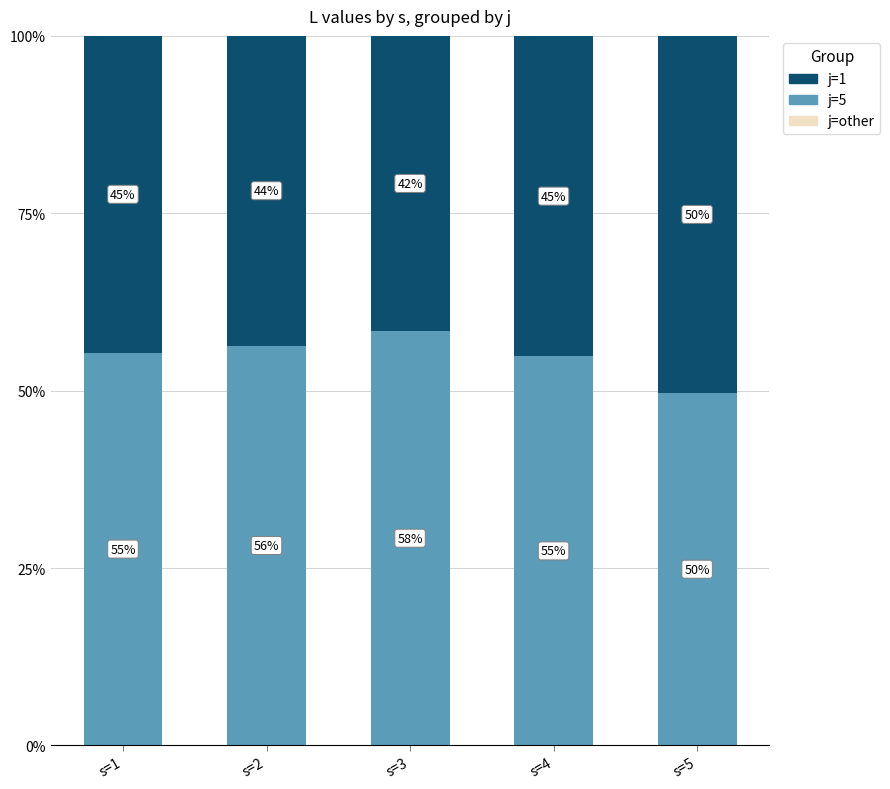

Are the bars horizontal?

No